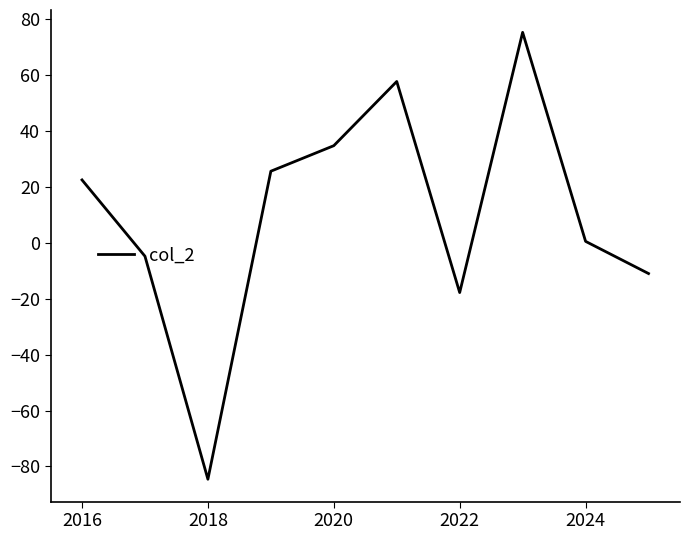

What is the greatest value displayed?

75.4